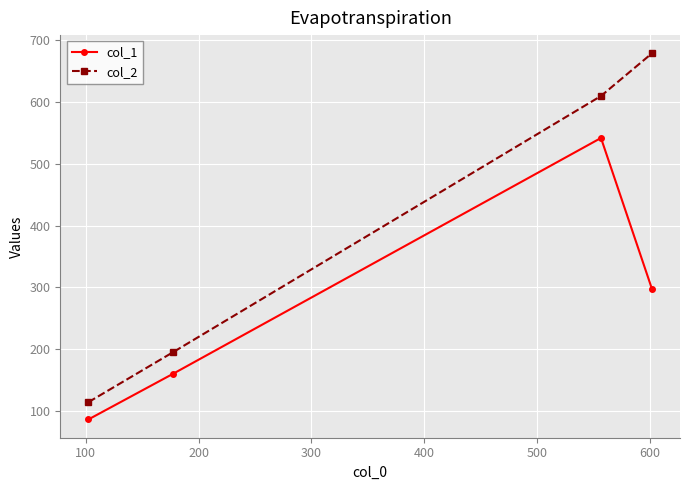

What is the highest value of the col_1 series?

542